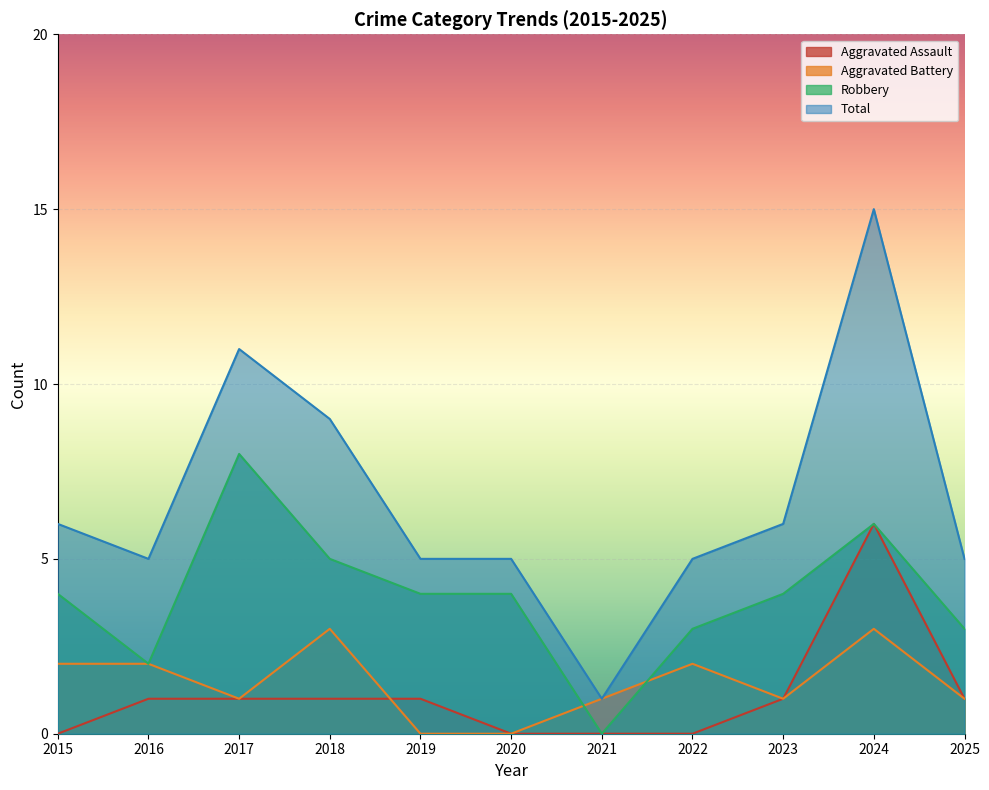

What is the sum of all Aggravated Assault values?

12